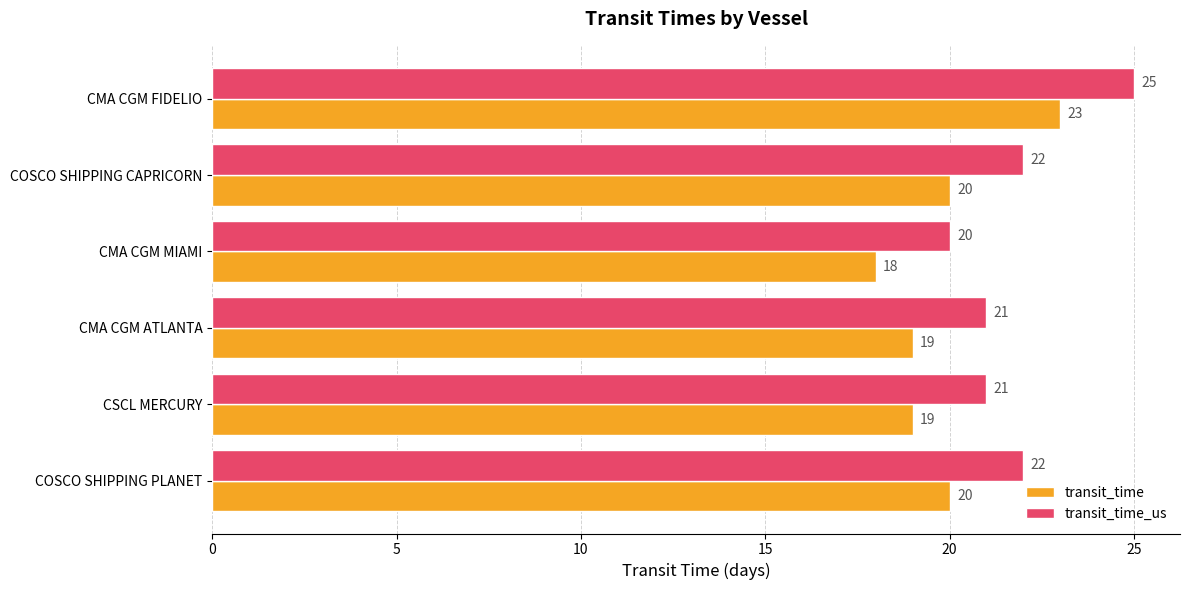

Rank the series by their maximum value, from lowest to highest.

transit_time, transit_time_us